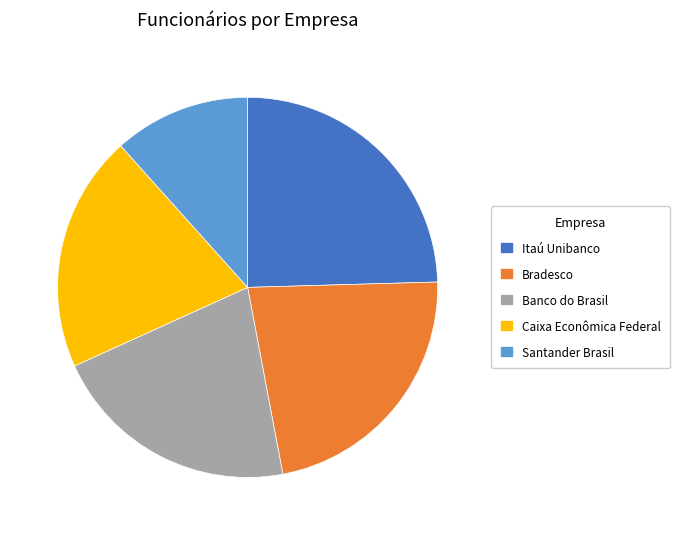

True or false: Banco do Brasil accounts for 21% of the total.

True